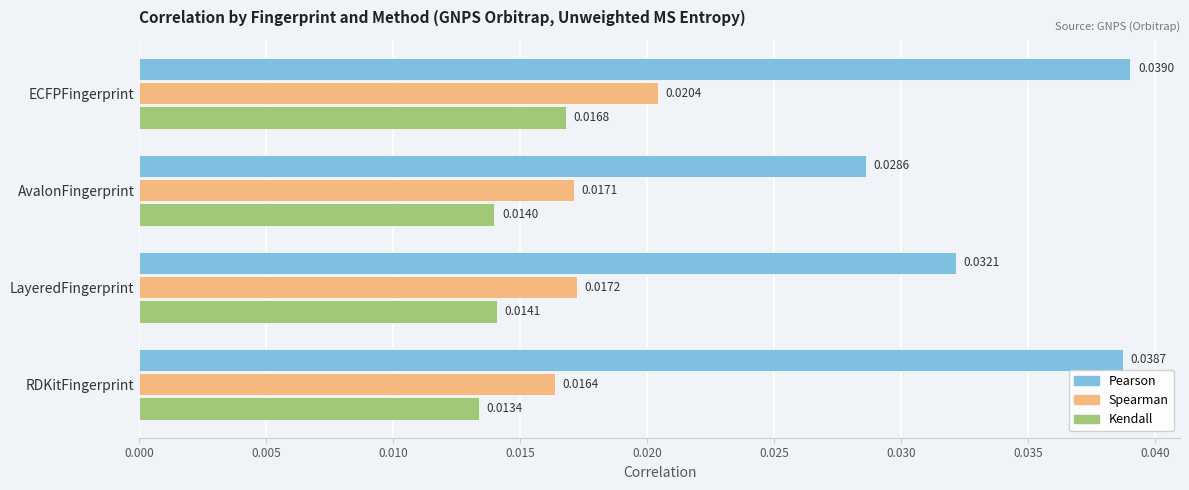

Where is Spearman nearest to the value 0?

RDKitFingerprint